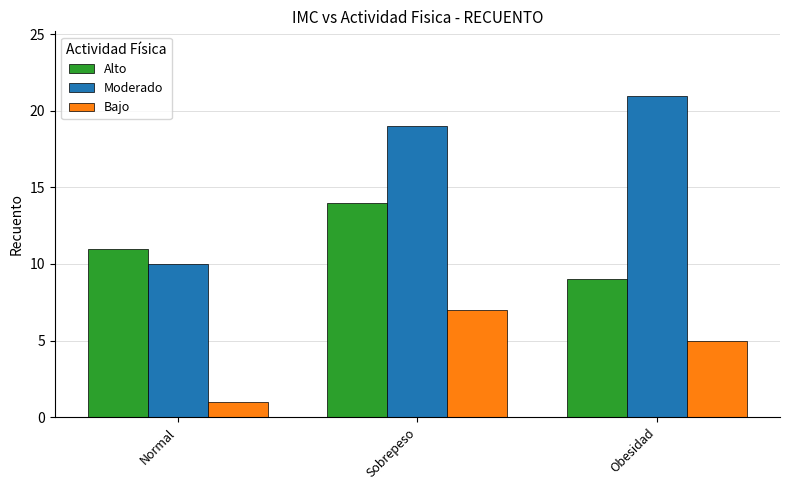

Are the bars grouped side by side (vs. stacked)?

Yes